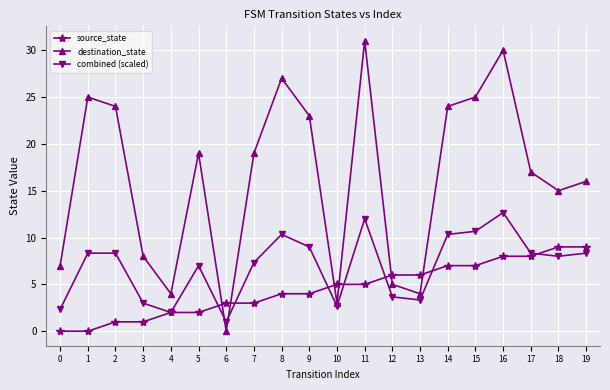

What is the spread (max minus min) of values at 17?

9.0